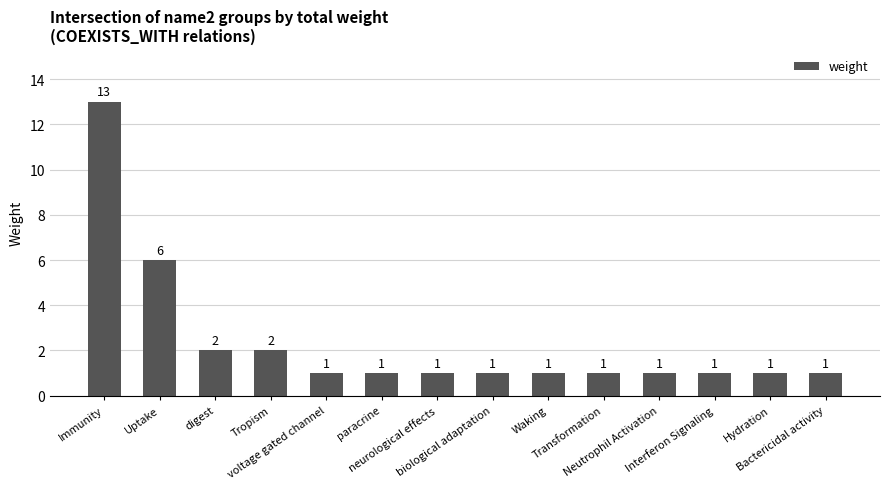

What is the difference between the values at Hydration and Uptake?

5